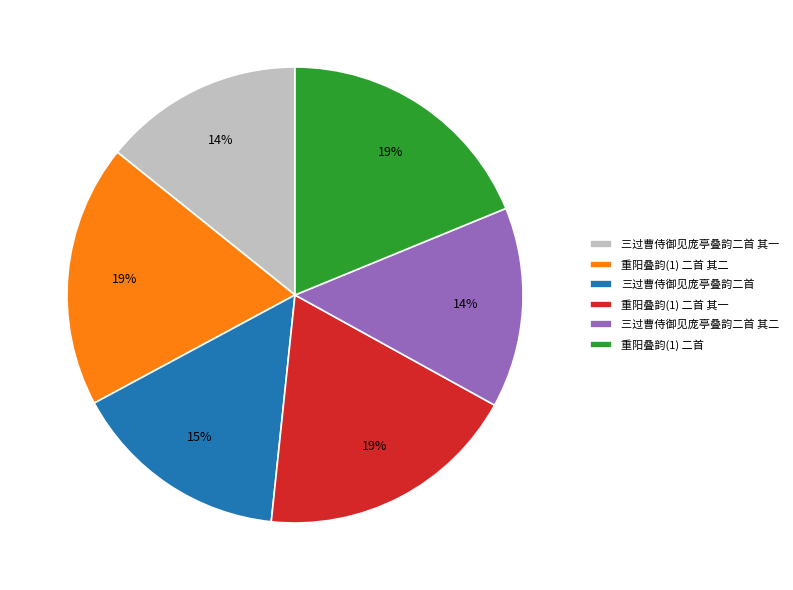

Do 重阳叠韵(1) 二首 and 三过曹侍御见庞亭叠韵二首 其二 together represent more than half of the pie?

No